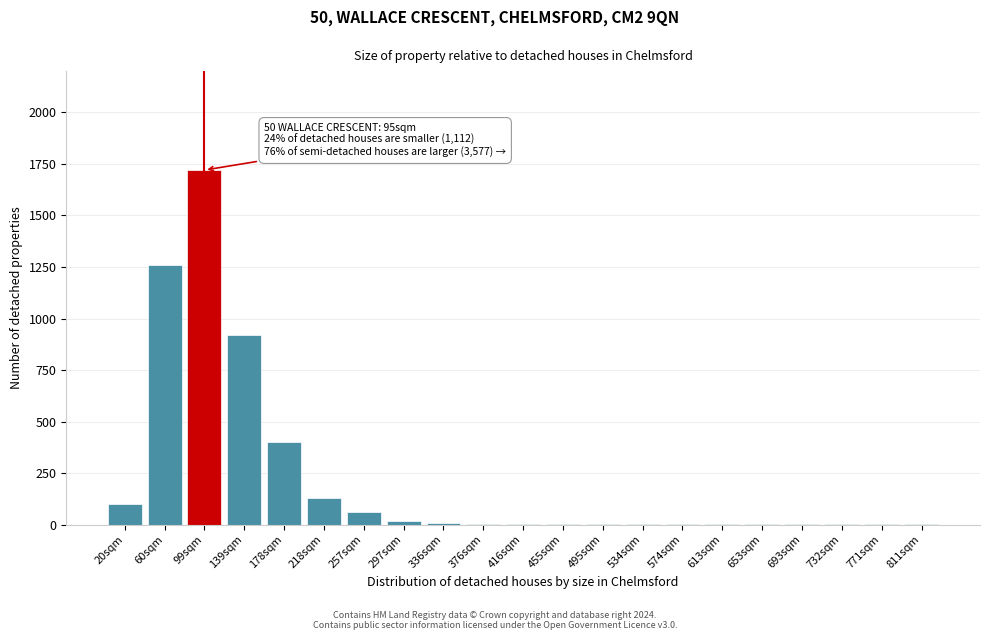

What is the maximum value shown in the chart?

1720